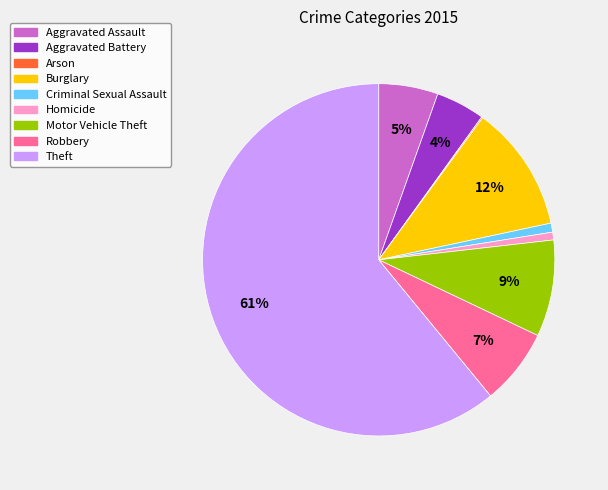

Which has a higher value, Criminal Sexual Assault or Aggravated Assault?

Aggravated Assault